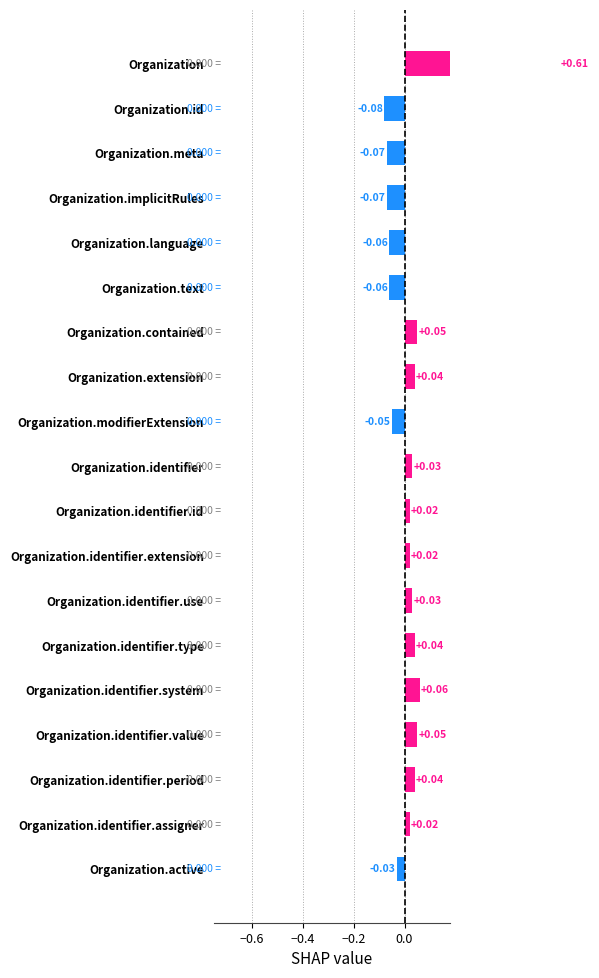

Count the number of data series in this chart.

1